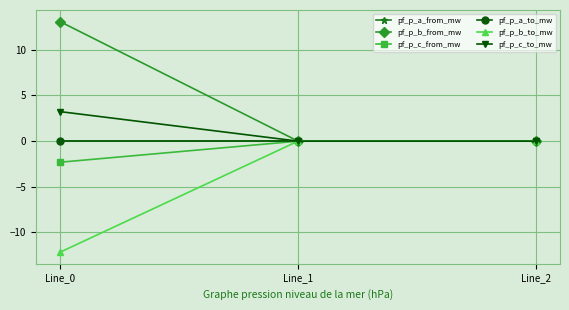

Is this an area chart (filled region under the line)?

No